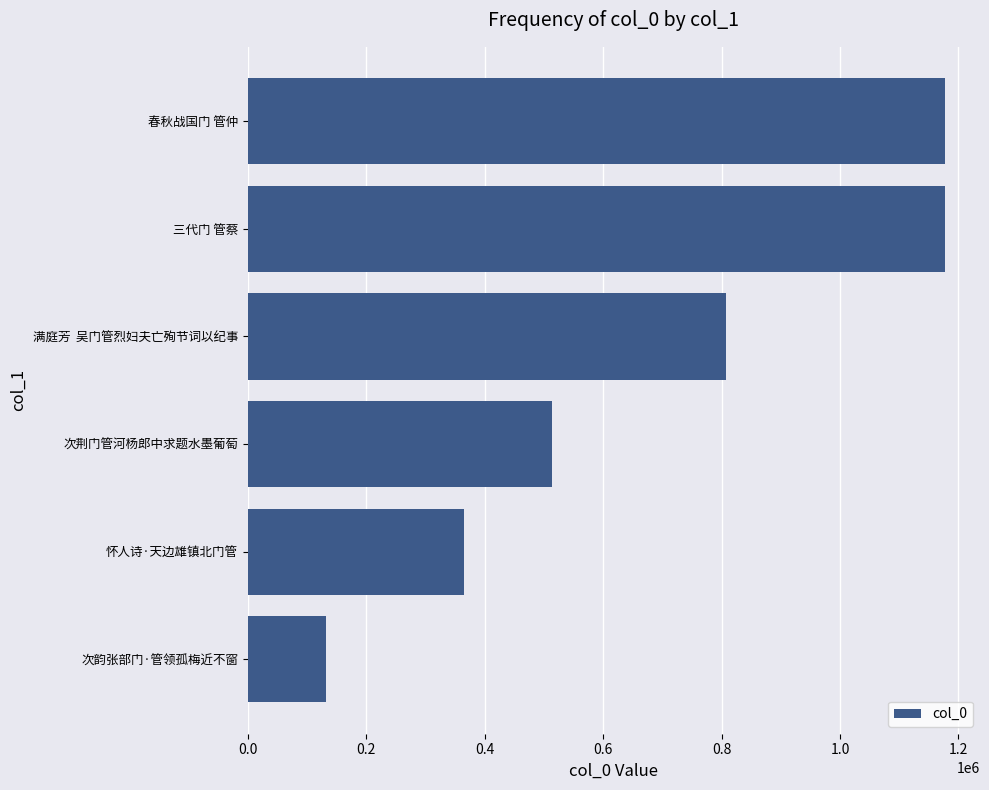

What is the ratio of the value at 满庭芳  吴门管烈妇夫亡殉节词以纪事 to the value at 三代门 管蔡?

0.7